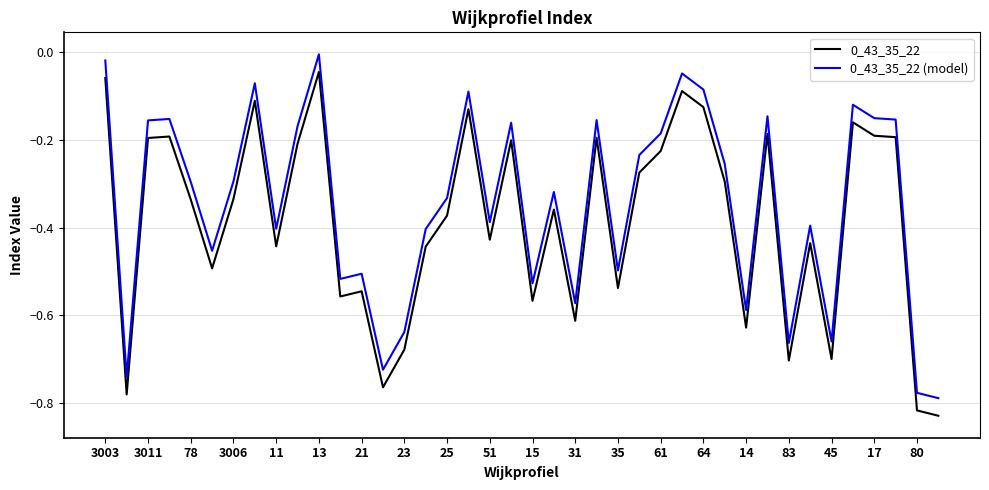

True or false: 0_43_35_22 (model) and 0_43_35_22 cross at least once.

False